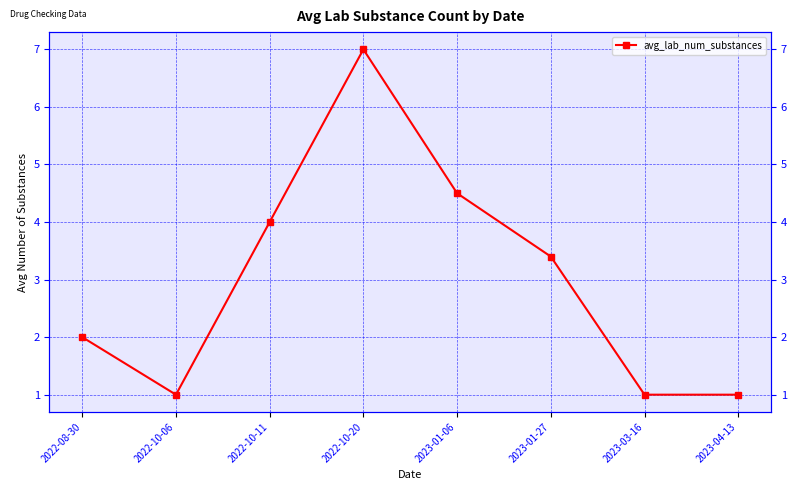

What position from the right is 2023-04-13?

1